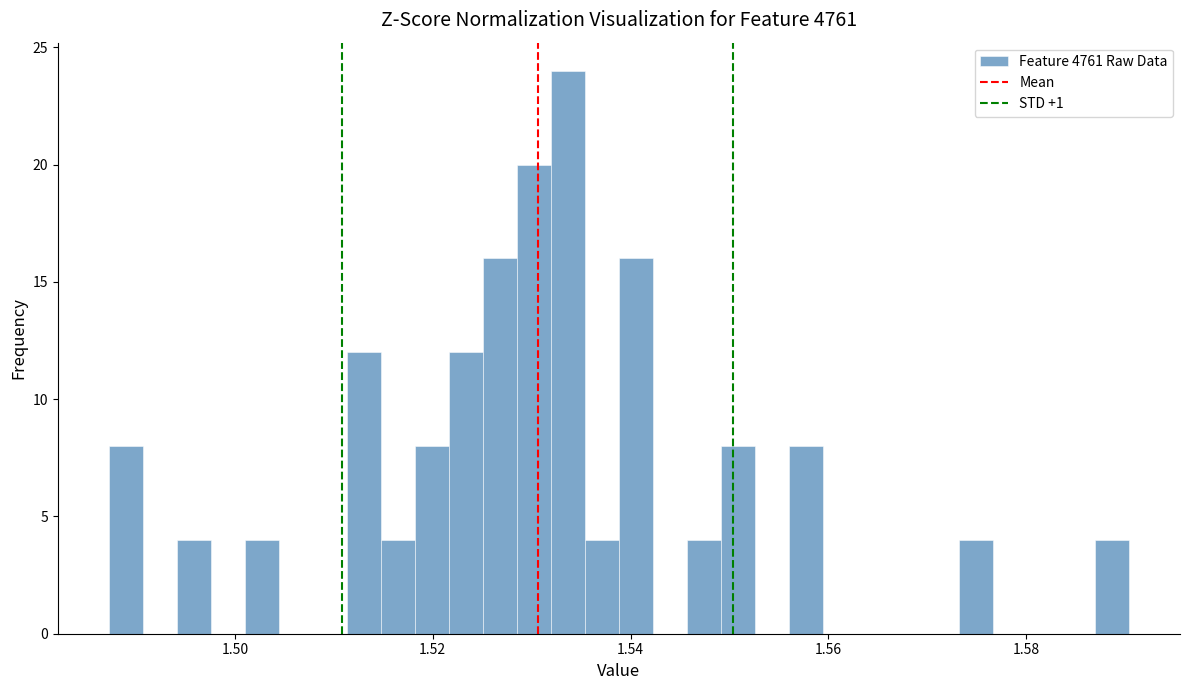

Read against the x-axis, roughly where is the centre of the tallest bar?

1.534